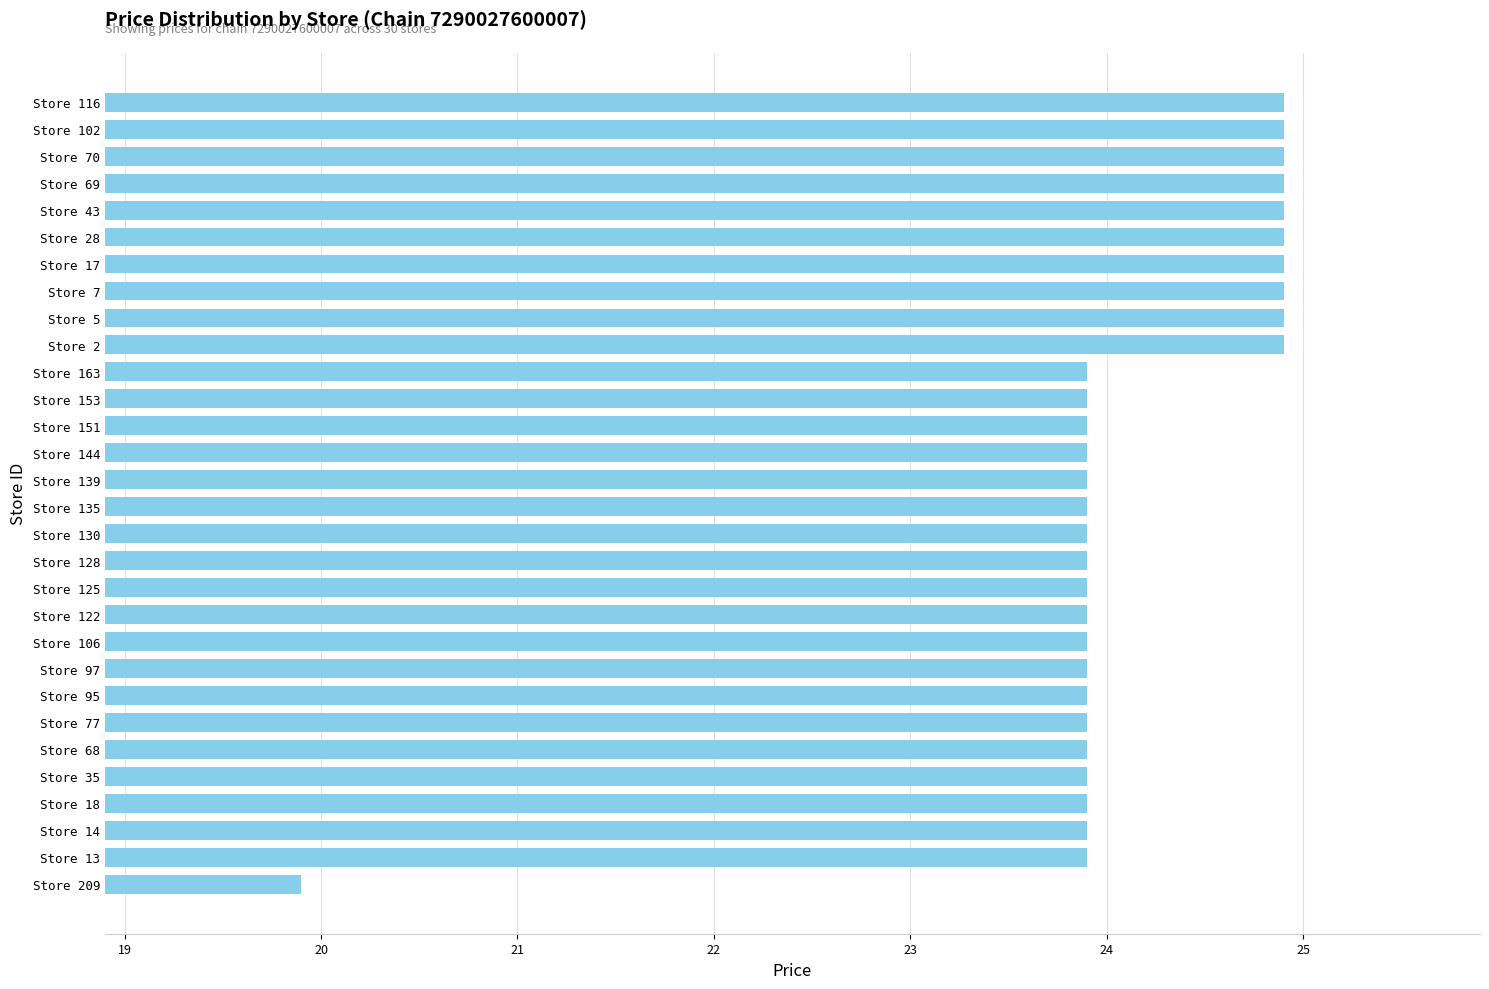

What is the difference between the second highest and minimum values?

5.0